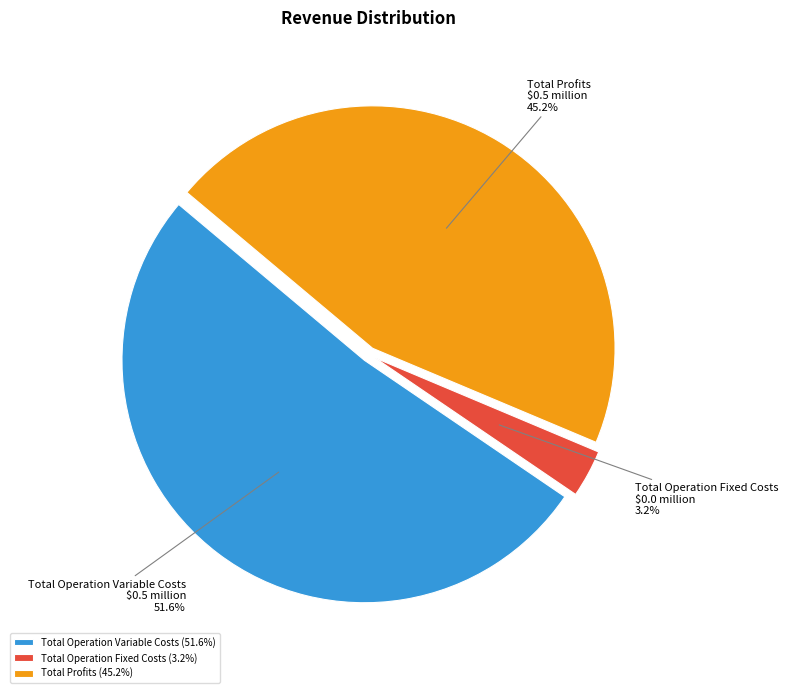

Which slice represents more than half of the pie?

Total Operation Variable Costs